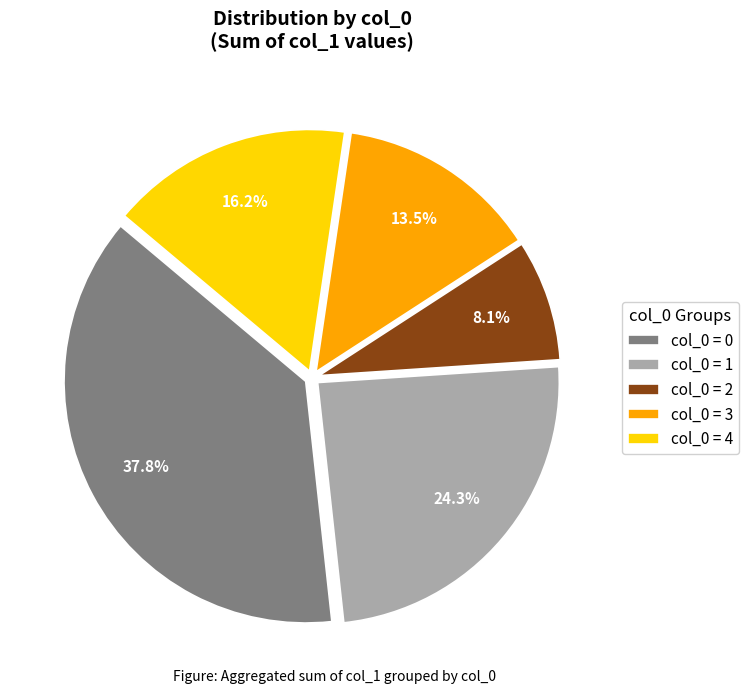

To the nearest percent, what is the average slice percentage?

20%